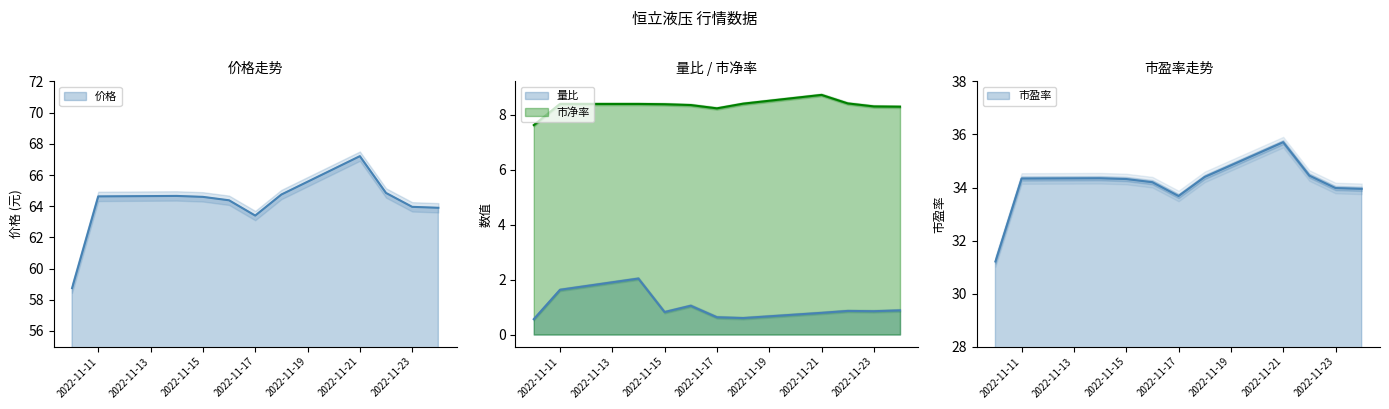

True or false: 市盈率 and 量比 cross at least once.

False